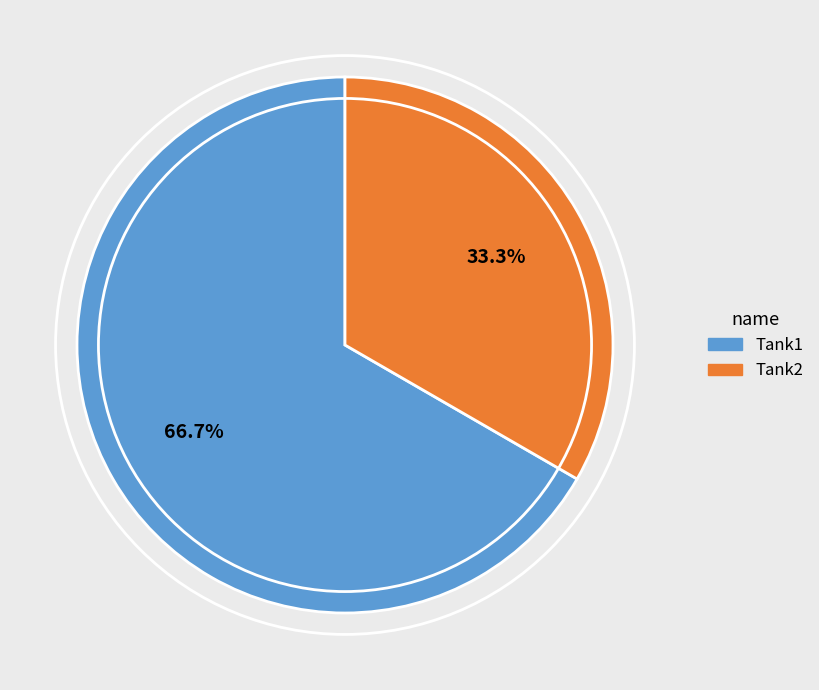

Which slice represents more than half of the pie?

Tank1